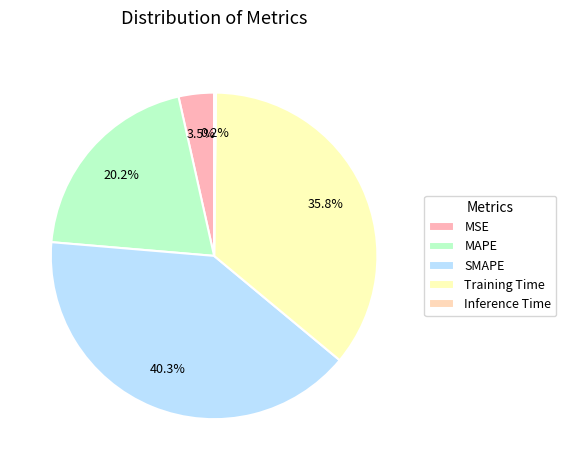

How many slices are in this pie chart?

5